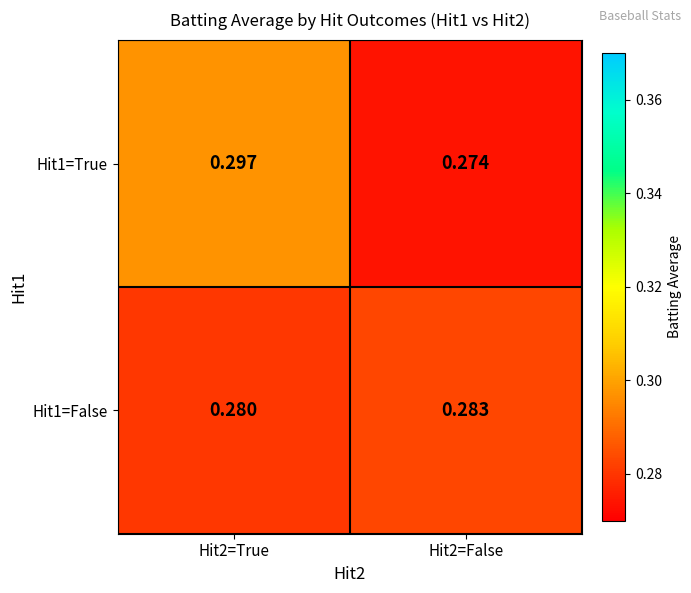

Is the value of Hit1=True at Hit2=False greater than the value of Hit1=False at Hit2=True?

No